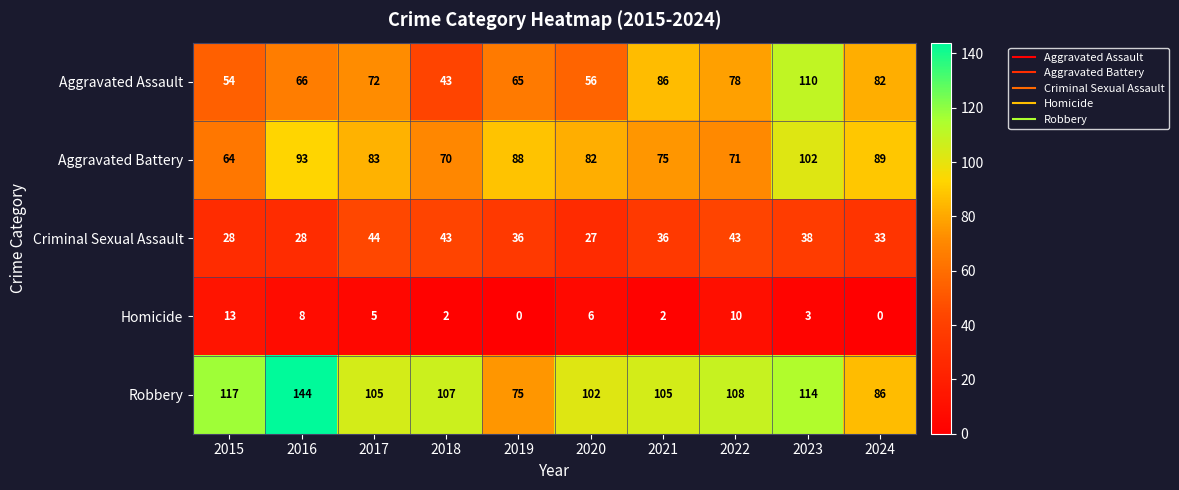

Which series has the largest total across all categories?

Robbery